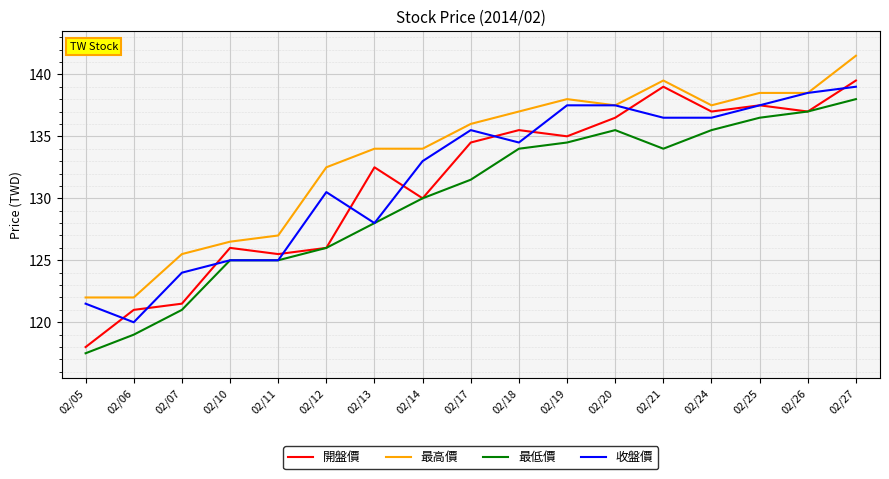

At which label is 收盤價 closest to 129?

02/13